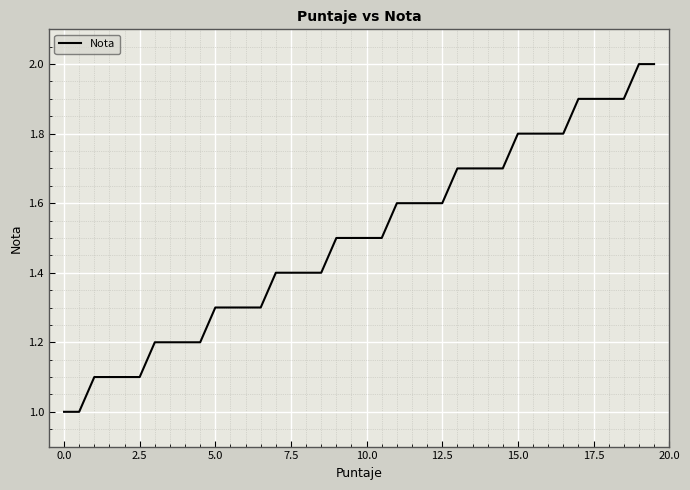

What is the minimum value shown in the chart?

1.0